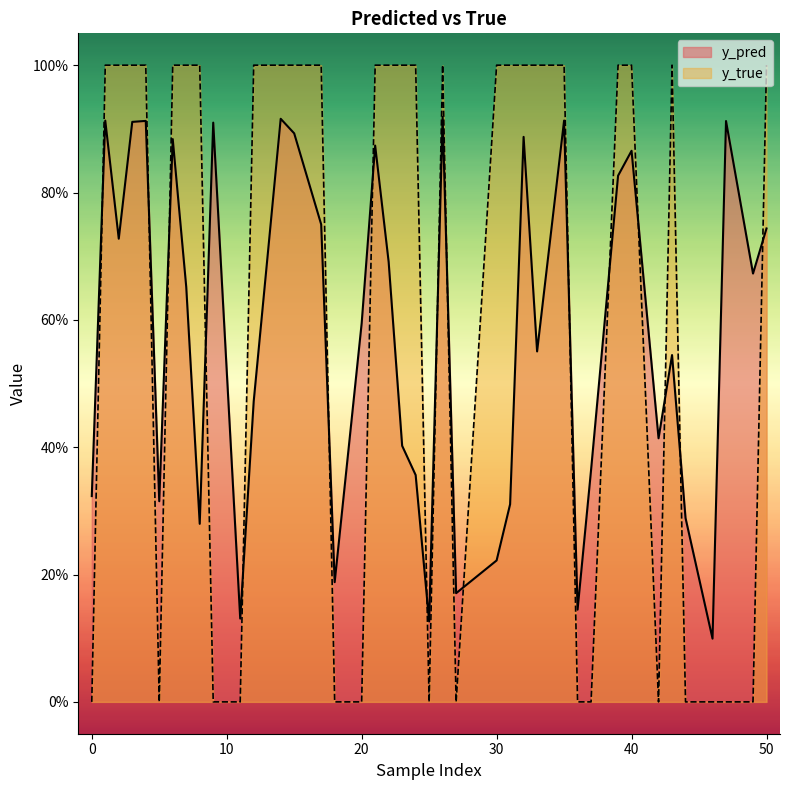

What is the greatest value displayed?

1.0